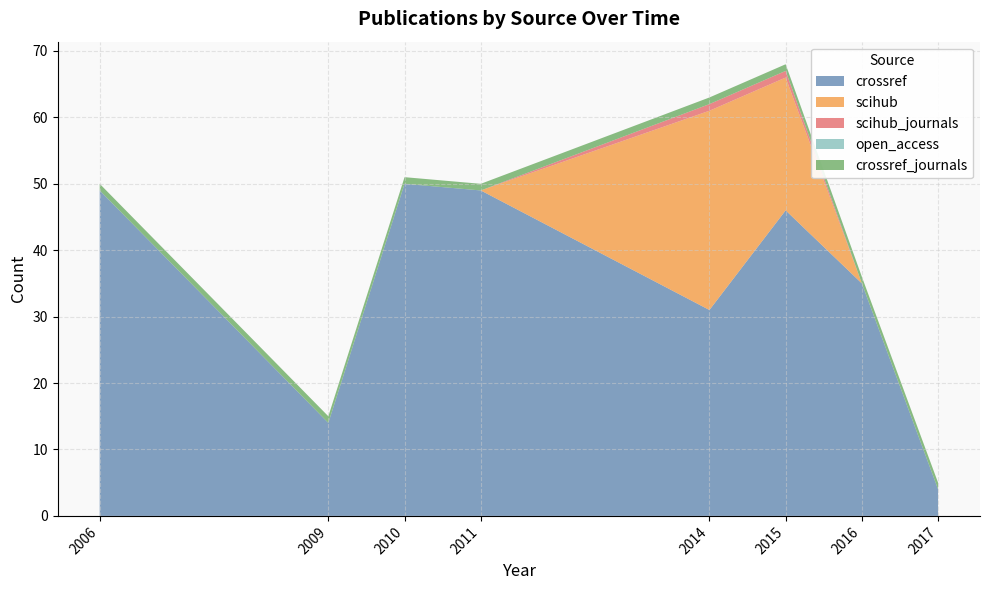

Reading left to right, extract all data points from this chart.

crossref: 49	14	50	49	31	46	35	4
scihub: 0	0	0	0	30	20	0	0
scihub_journals: 0	0	0	0	1	1	0	0
open_access: 0	0	0	0	0	0	0	0
crossref_journals: 1	1	1	1	1	1	1	1